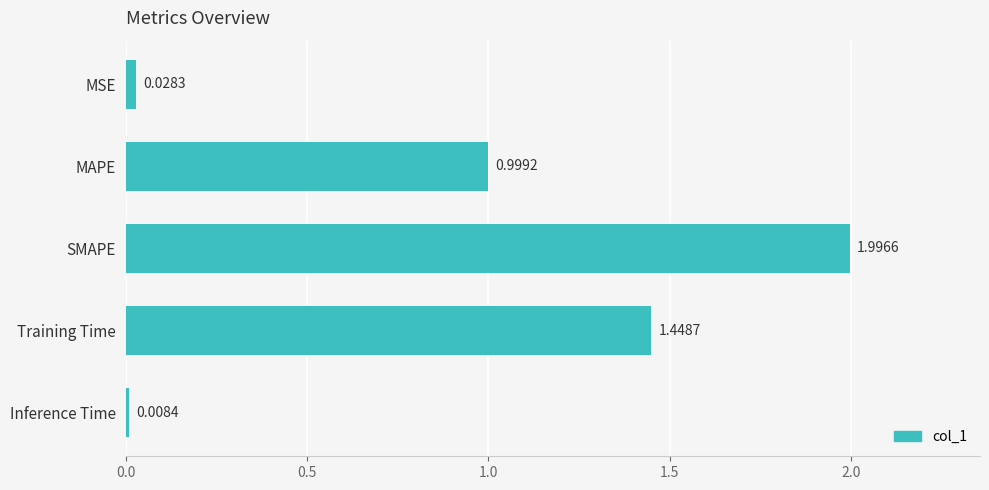

Does the chart contain stacked bars?

No